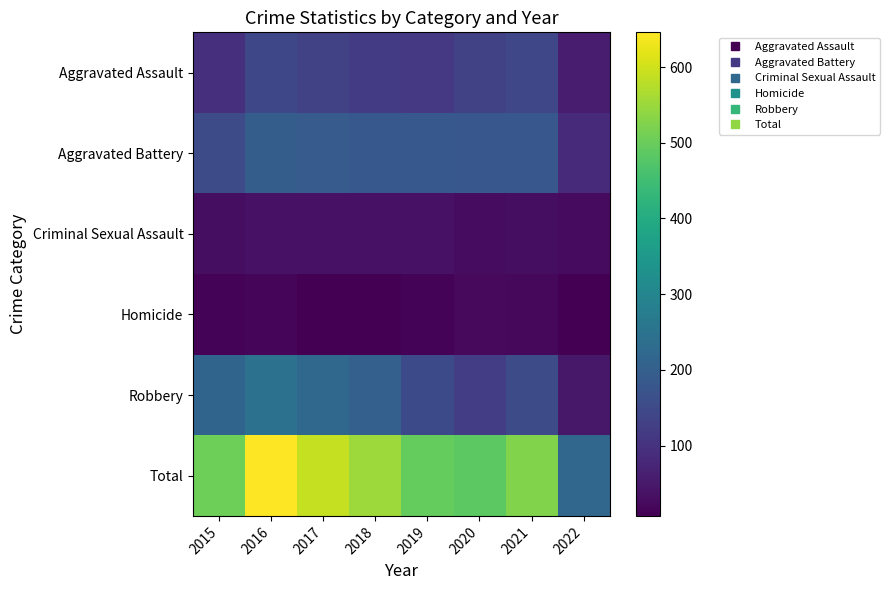

Count the number of categories in the chart.

8